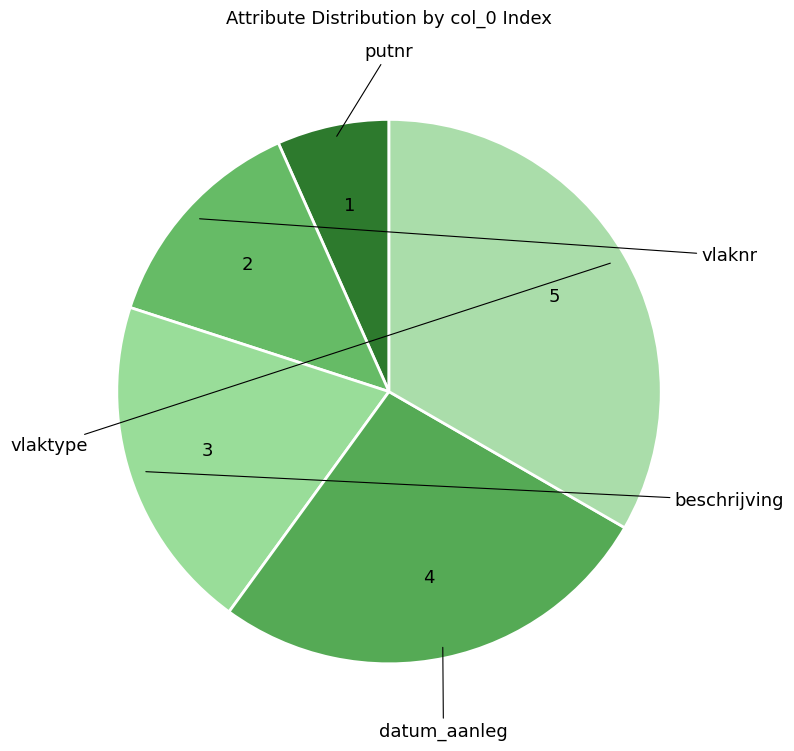

How many slices are in this pie chart?

5